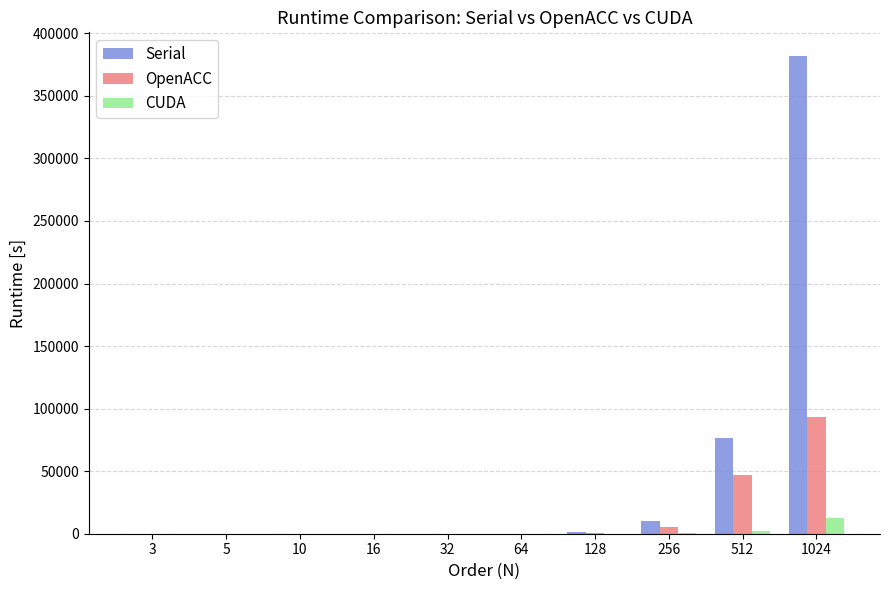

The CUDA series shows 516.7 at 256. True or false?

True